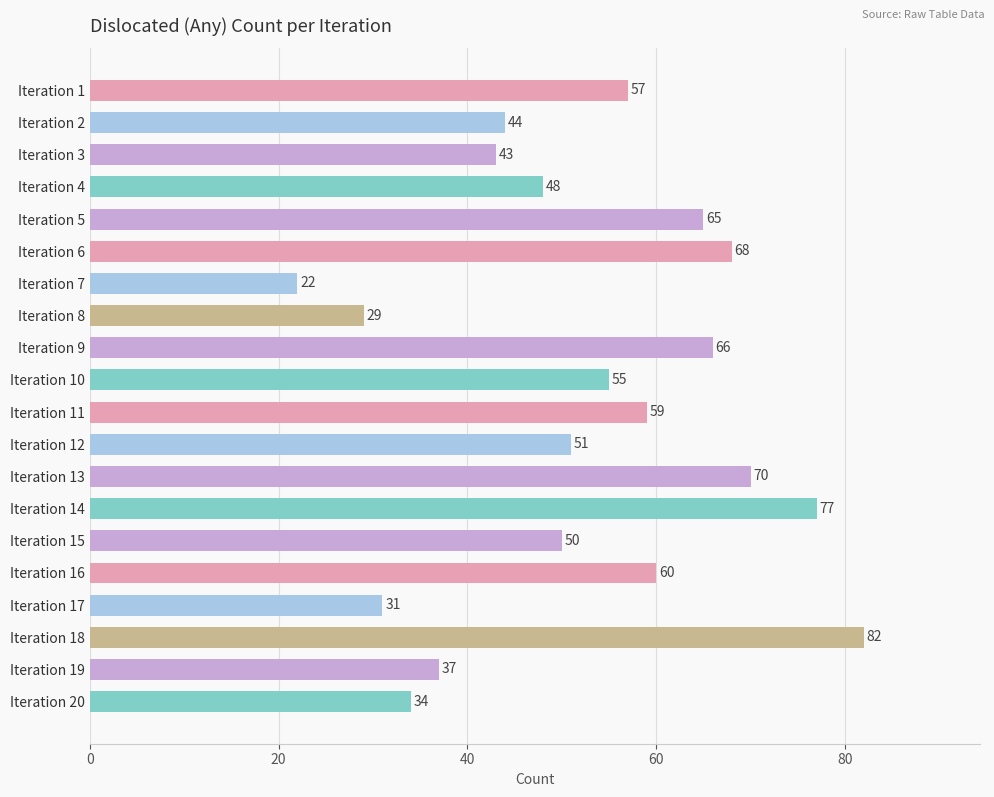

Reading top to bottom, list all the values displayed in this chart.

57	44	43	48	65	68	22	29	66	55	59	51	70	77	50	60	31	82	37	34